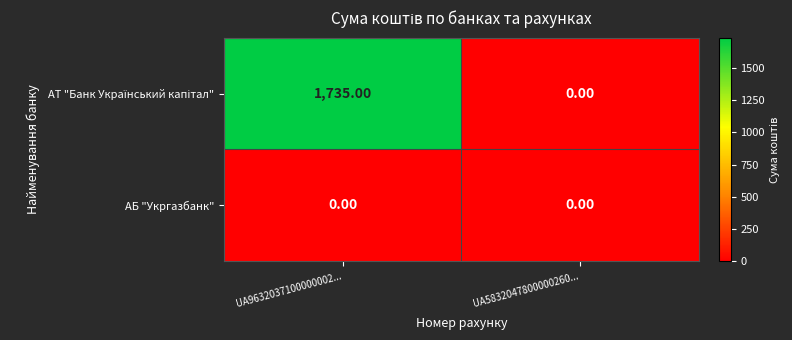

What is the total value across all series at UA9632037100000002...?

1735